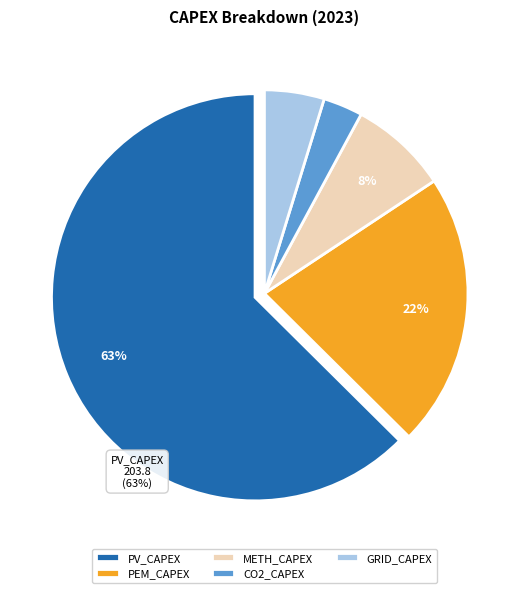

Is it true that METH_CAPEX is 15% of the pie?

False